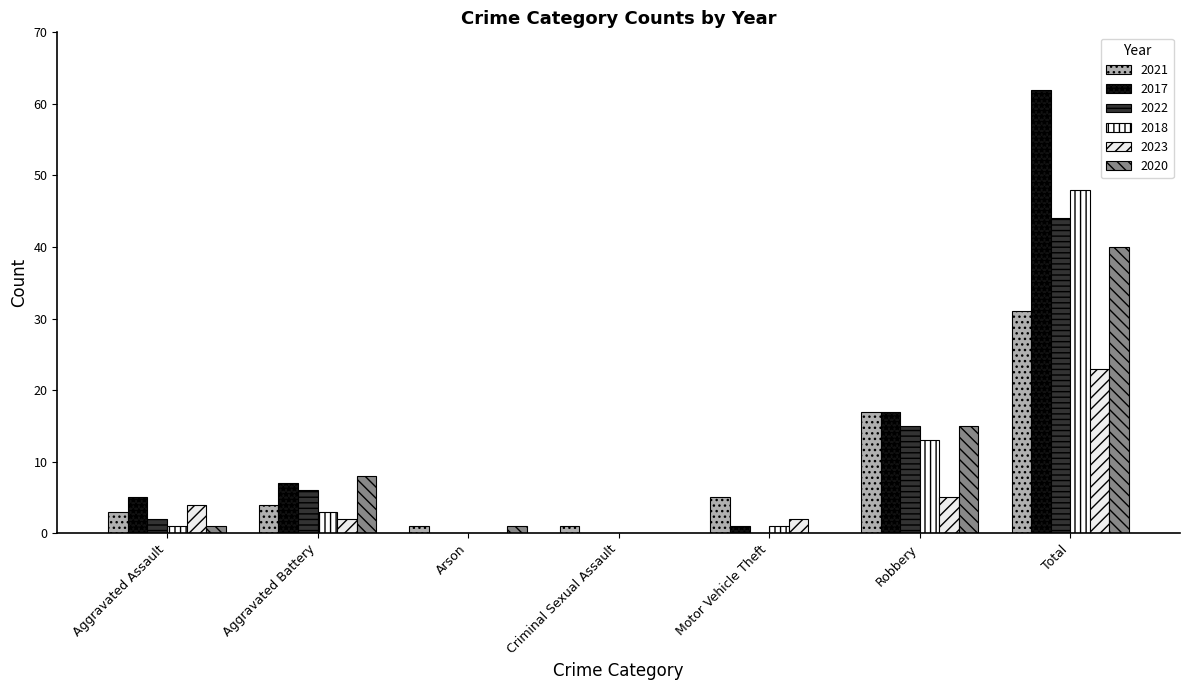

Is the value of 2017 at Motor Vehicle Theft greater than the value of 2021 at Robbery?

No